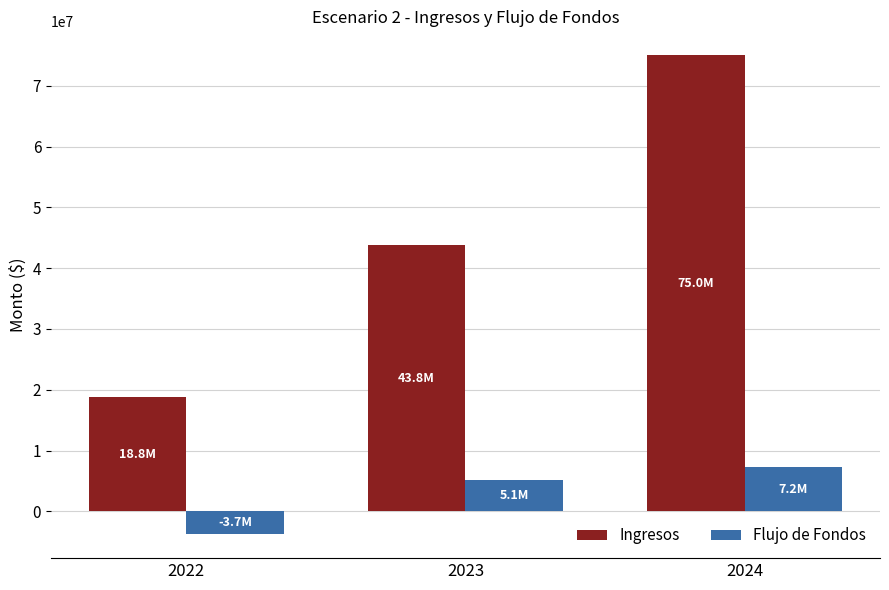

Reading left to right, list all the values displayed in this chart.

Ingresos: 2022=18750000.0	2023=43750000.0	2024=75000000.0
Flujo de Fondos: 2022=-3740350.6	2023=5123593.1	2024=7229834.9